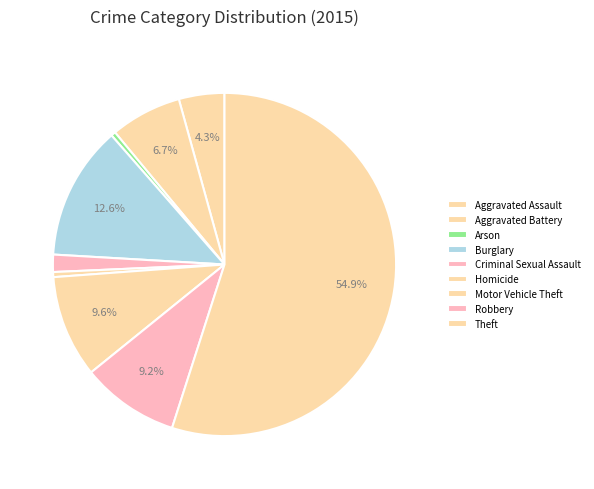

What is the change in value from Burglary to Theft?

+44166